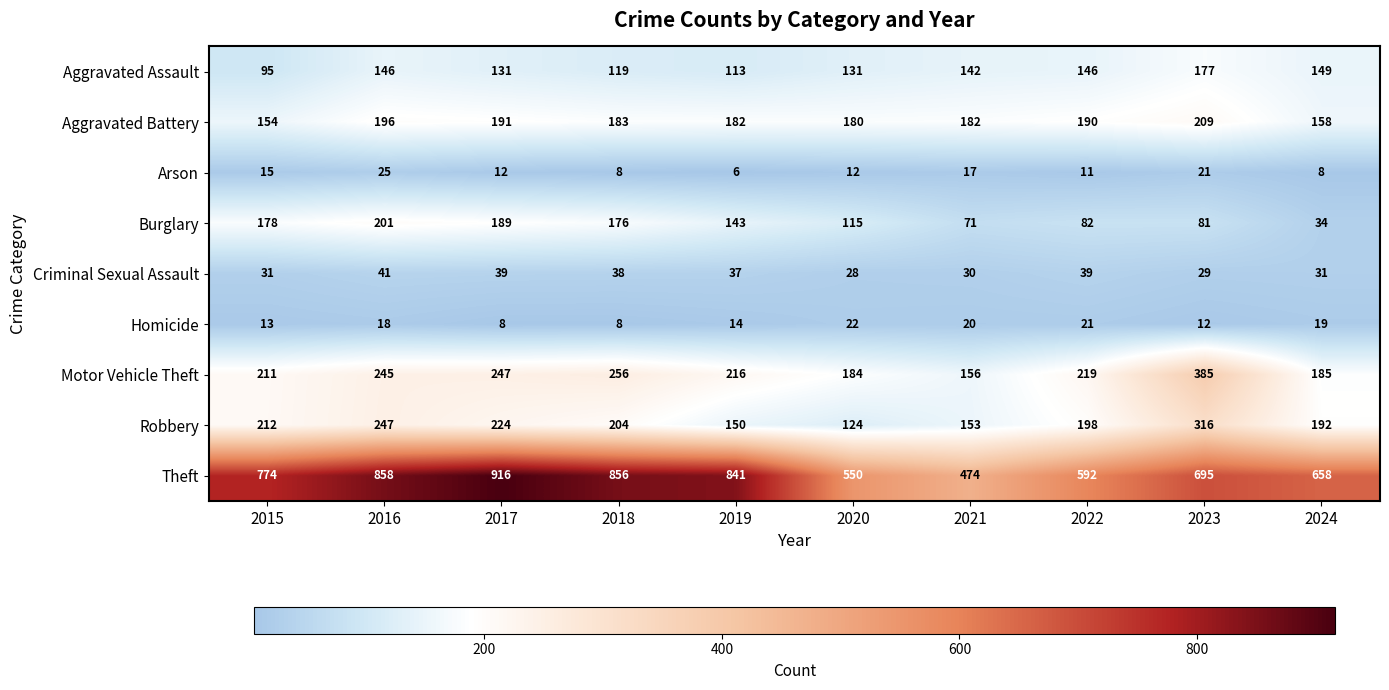

At which label does Robbery first exceed 204?

2015